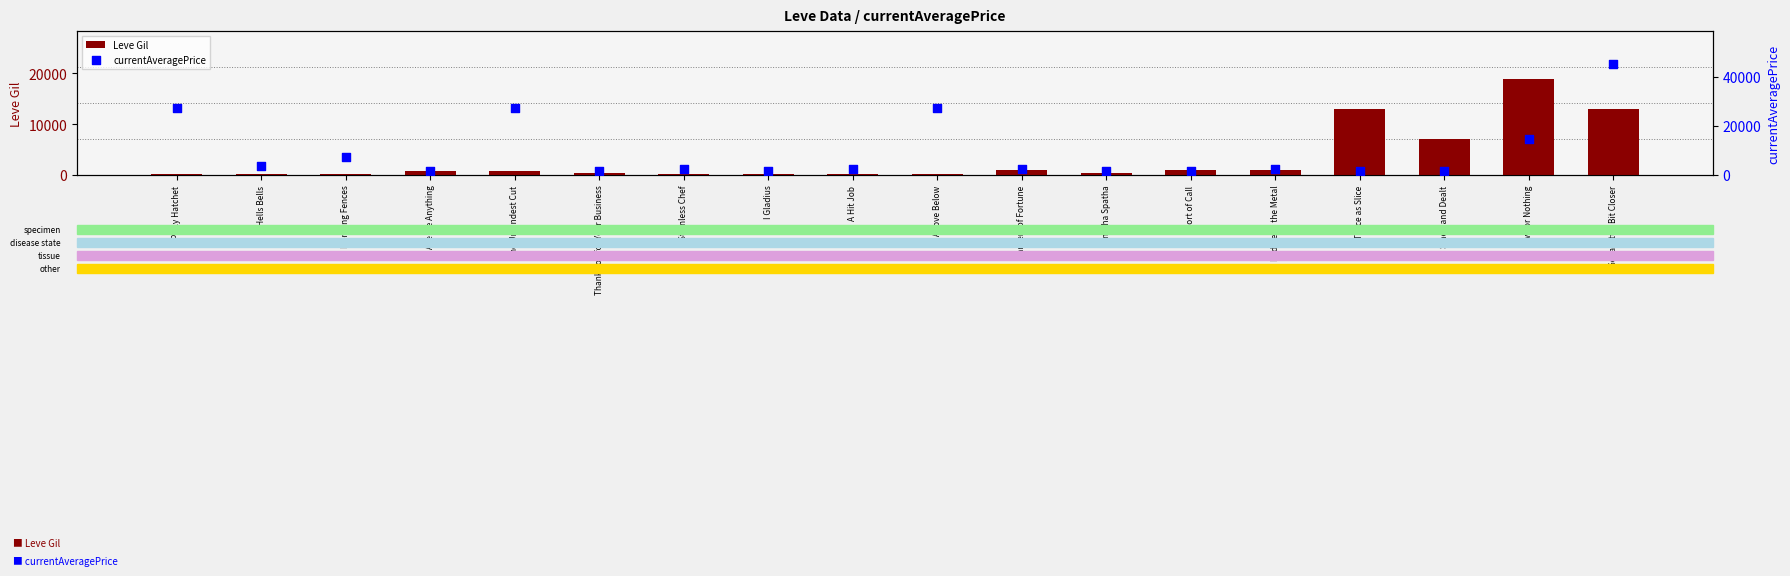

At how many categories does at least one series exceed 20472?

4